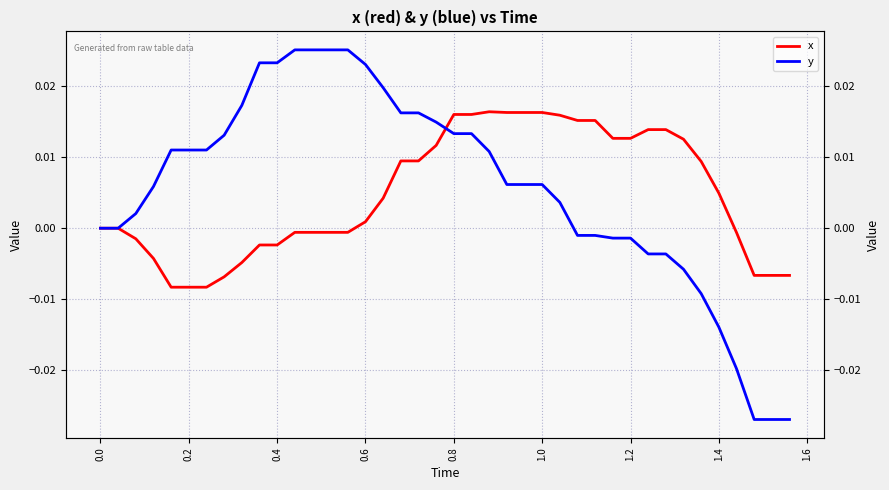

Which series has the largest range (max minus min)?

y